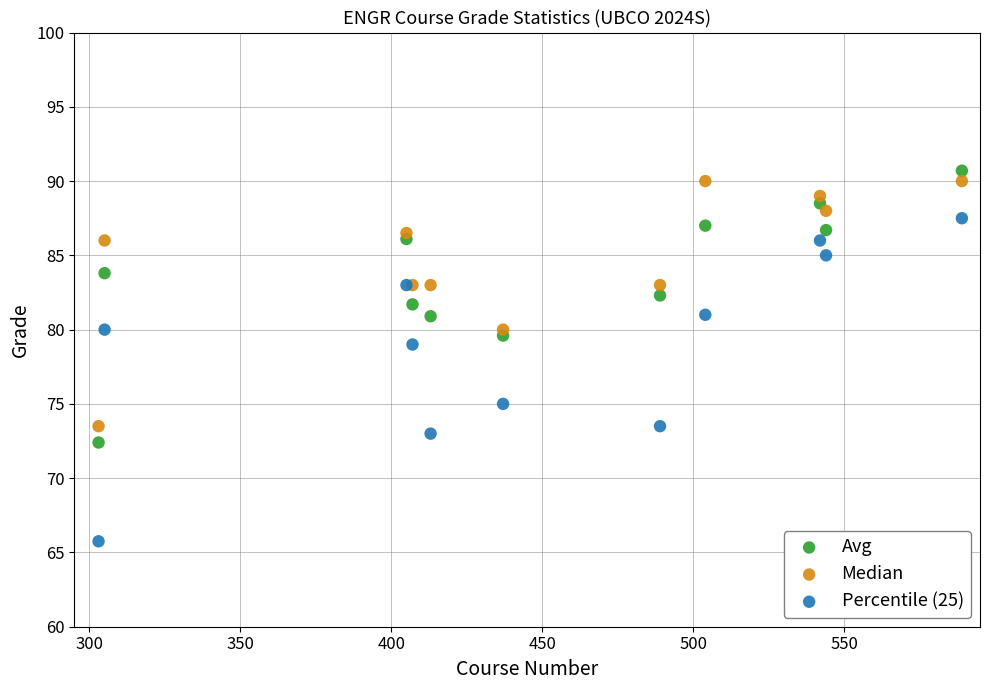

Across all series, what Y value is closest to 78?

79.0